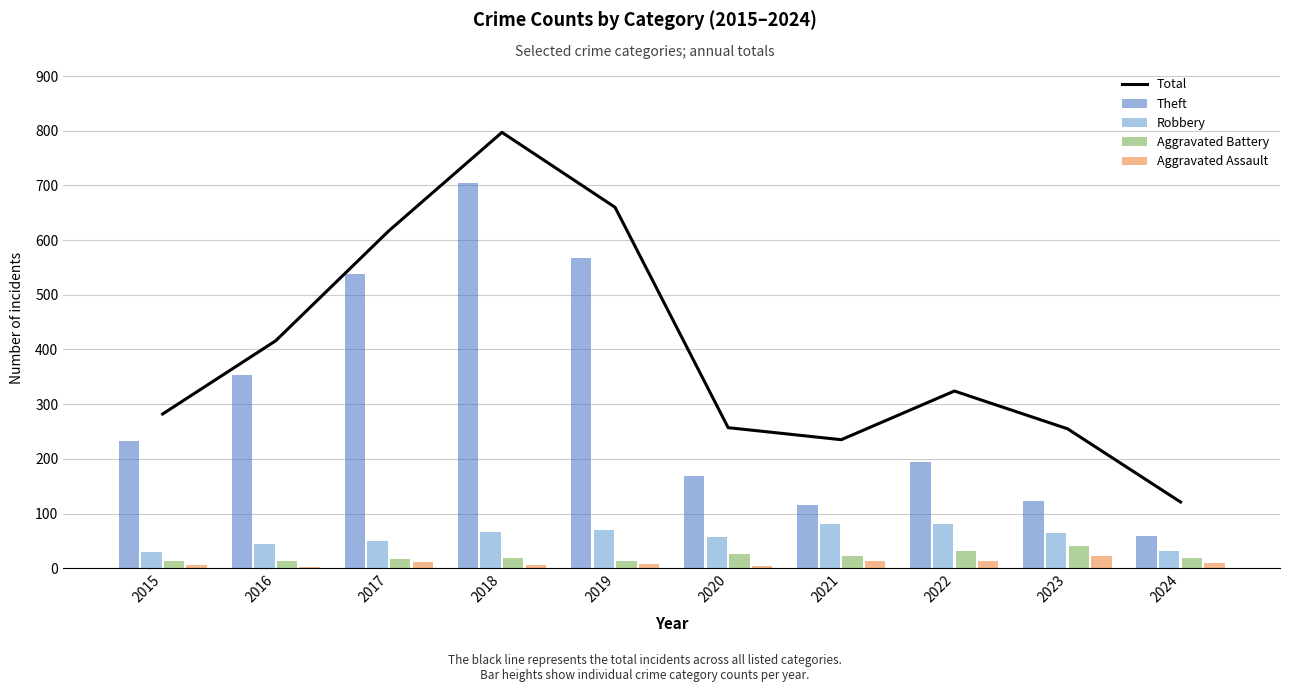

Is it true that Total equals 134 at 2021?

False